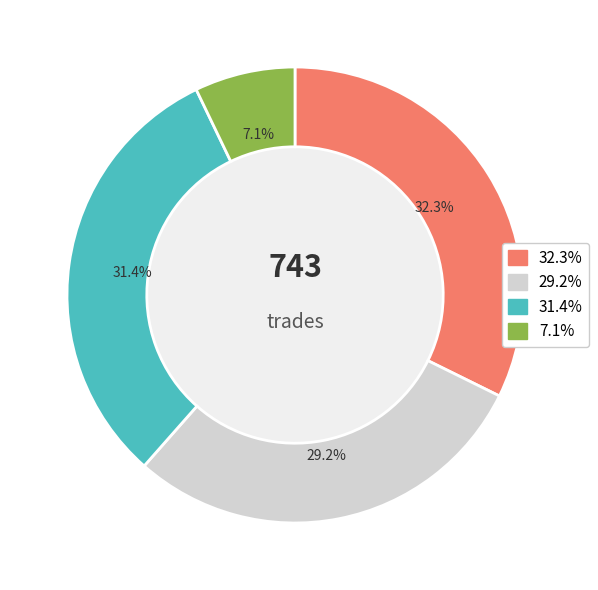

The 53 slice represents 7% of the pie. True or false?

True